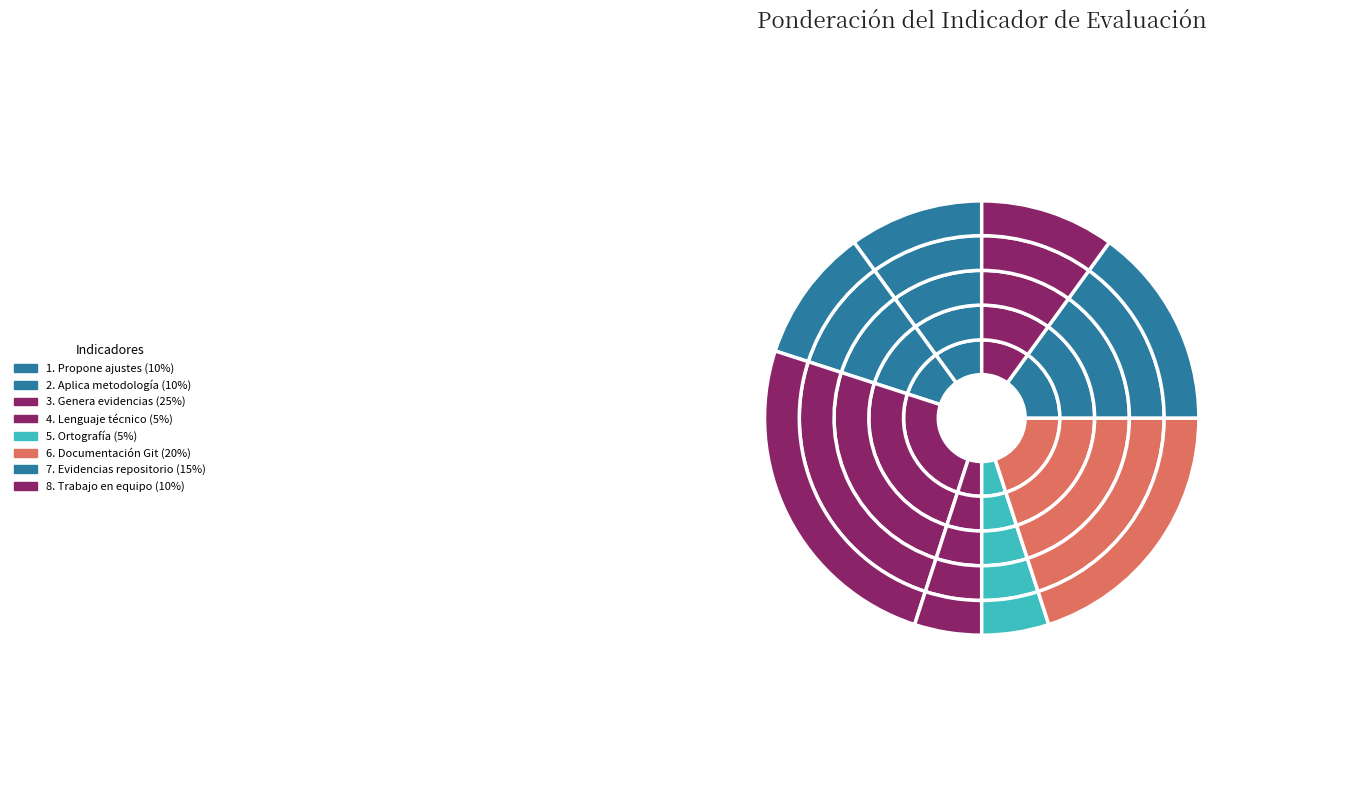

True or false: 1. Propone ajustes accounts for 1% of the total.

False